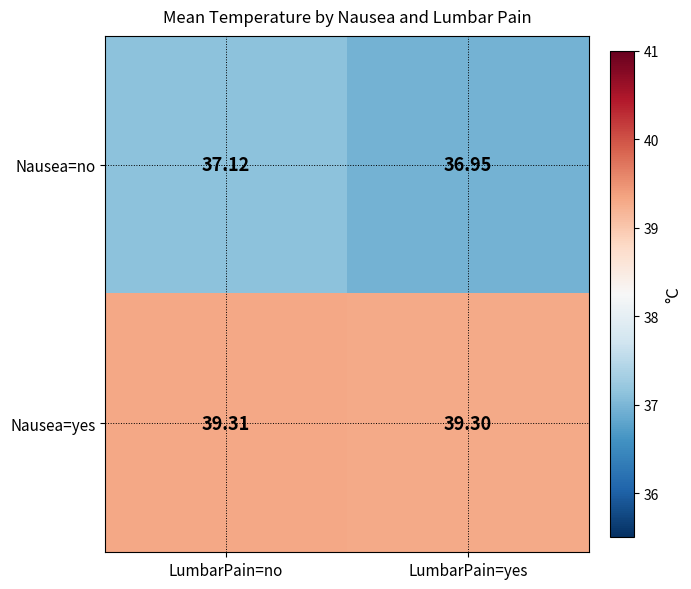

Where is Nausea=no nearest to the value 37?

LumbarPain=yes